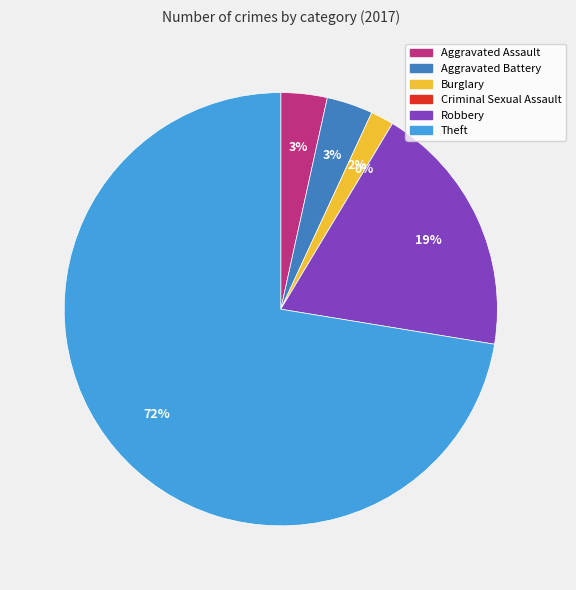

To the nearest percent, what percentage of the pie is Theft?

72%